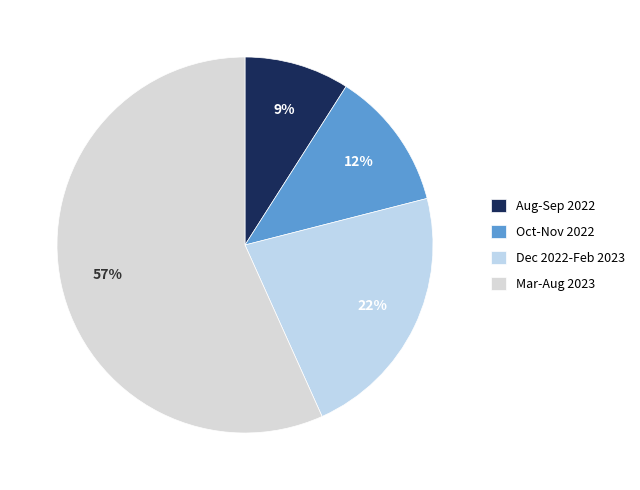

Count the number of slices in the pie.

4